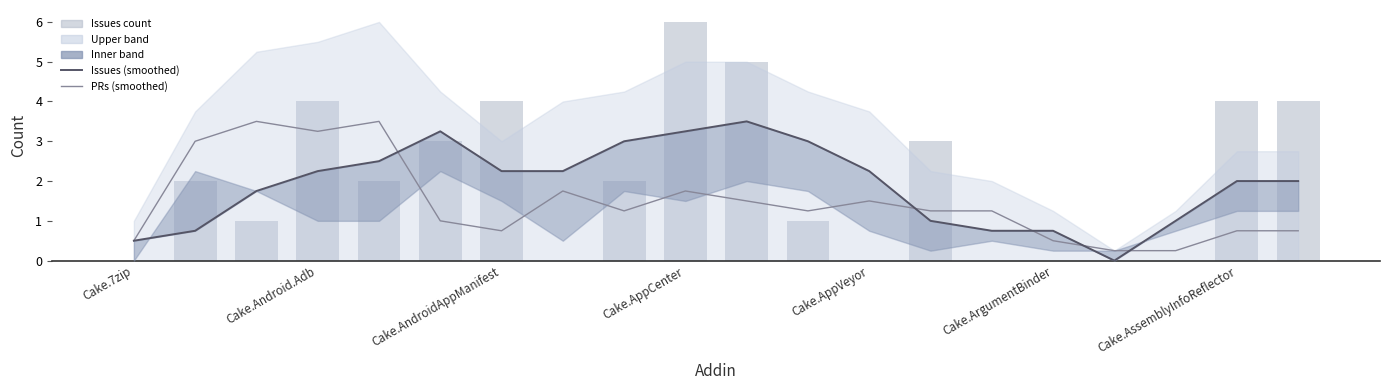

How many groups of bars are there?

20